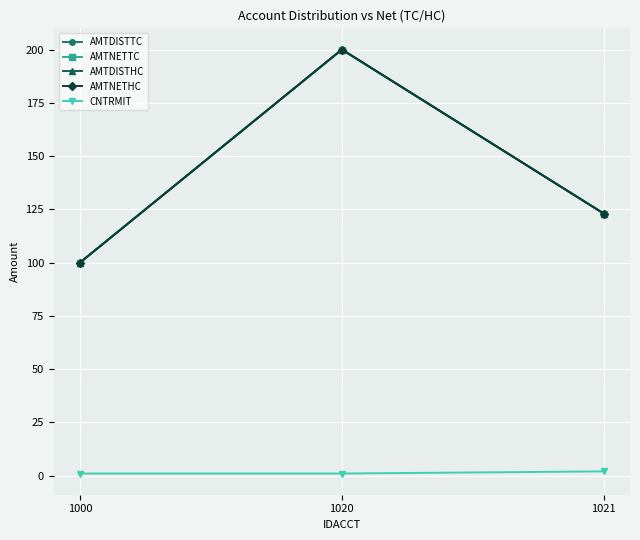

Where does the AMTDISTTC series first go above 123?

1020